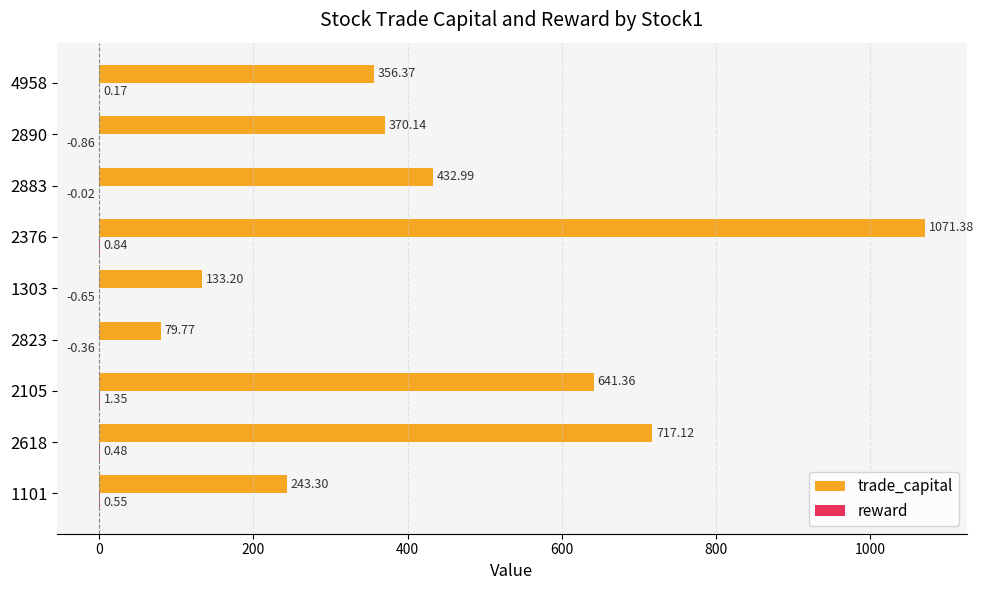

At which category is the sum across all series the highest?

2376